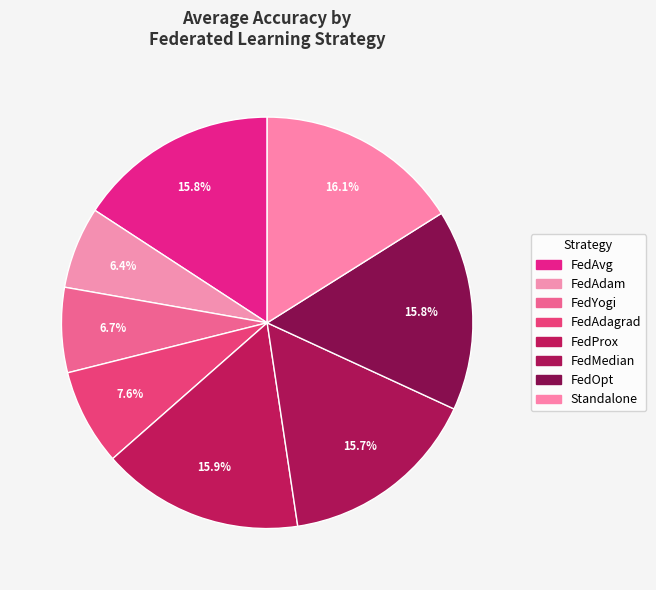

How many slices are in this pie chart?

8